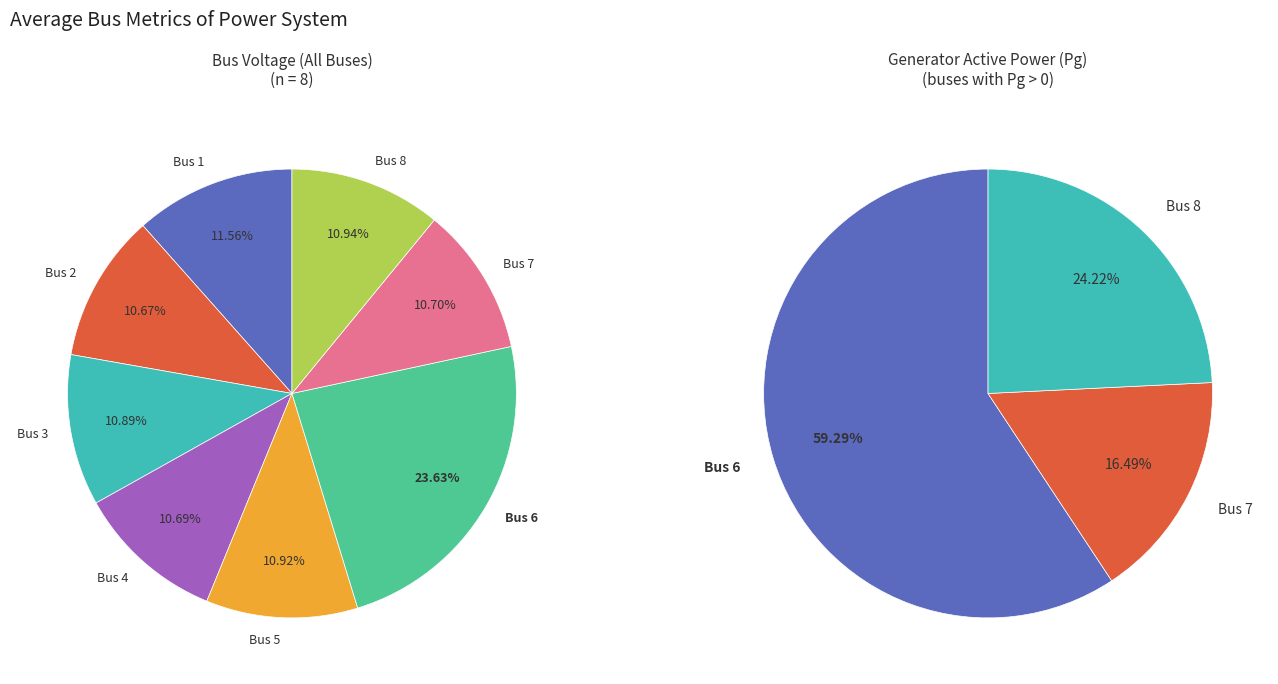

How many slices are in this pie chart?

8